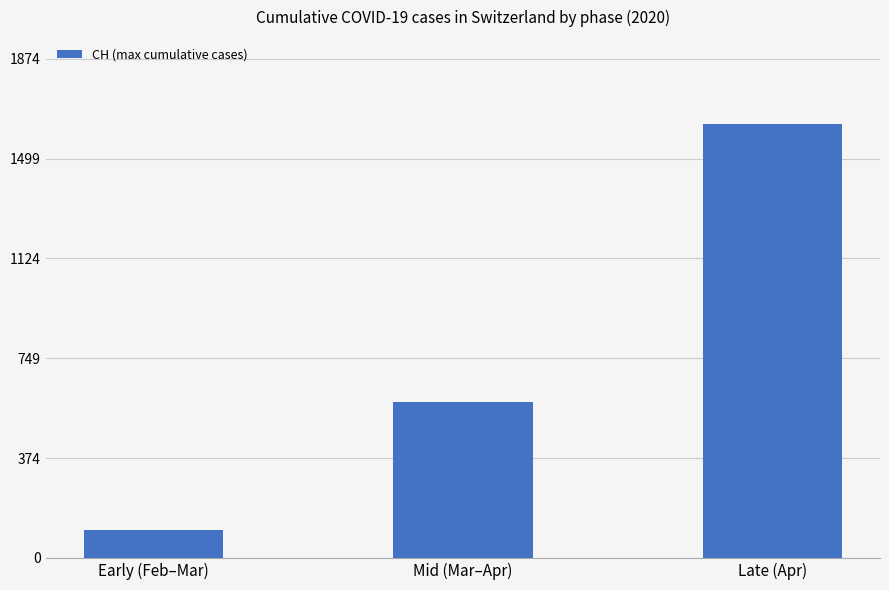

Which has a higher value, Mid (Mar–Apr) or Early (Feb–Mar)?

Mid (Mar–Apr)